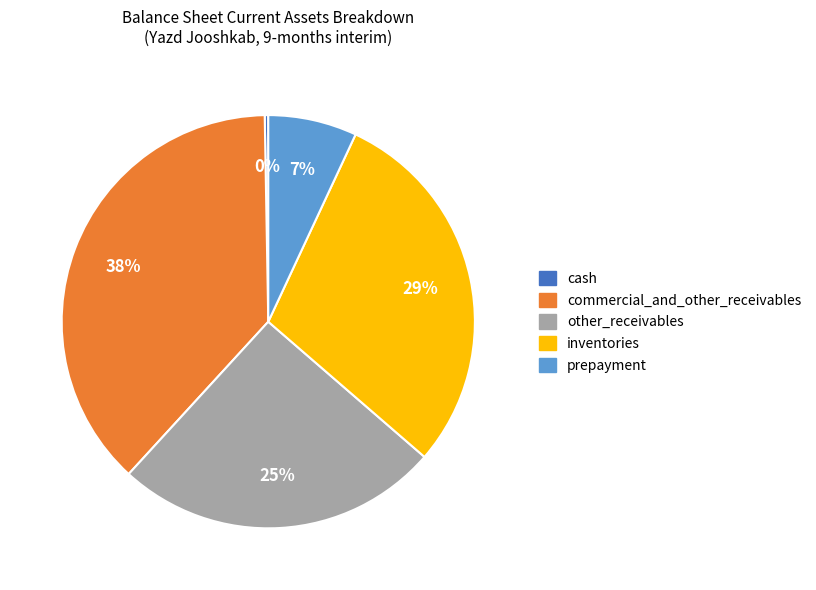

To the nearest percent, what portion does inventories represent?

29%